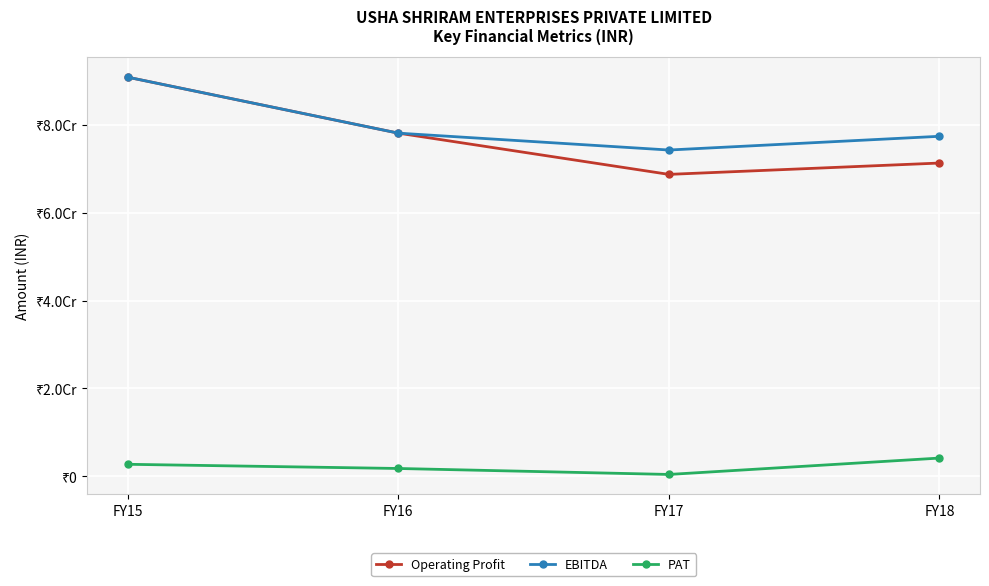

What is the smallest value displayed?

404000